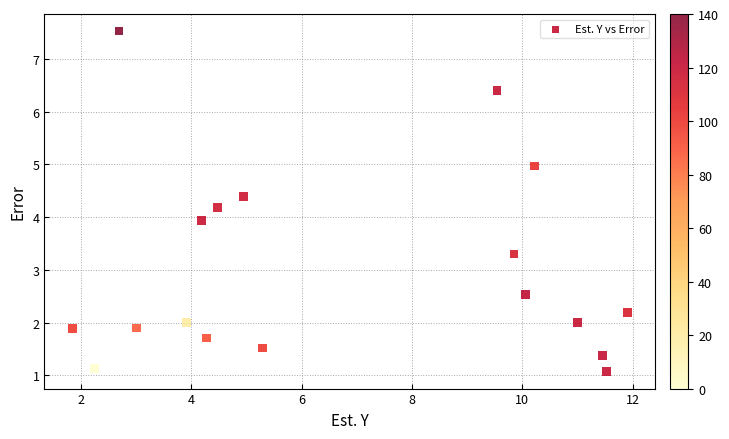

What is the range of Y values (max minus min)?

6.5